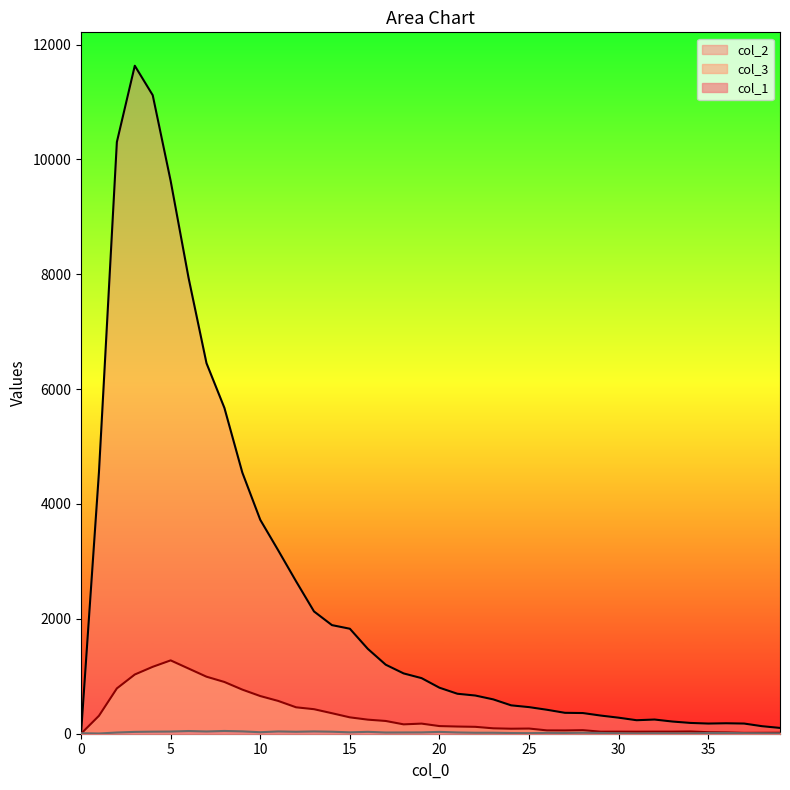

At which label does col_1 first exceed 21?

3